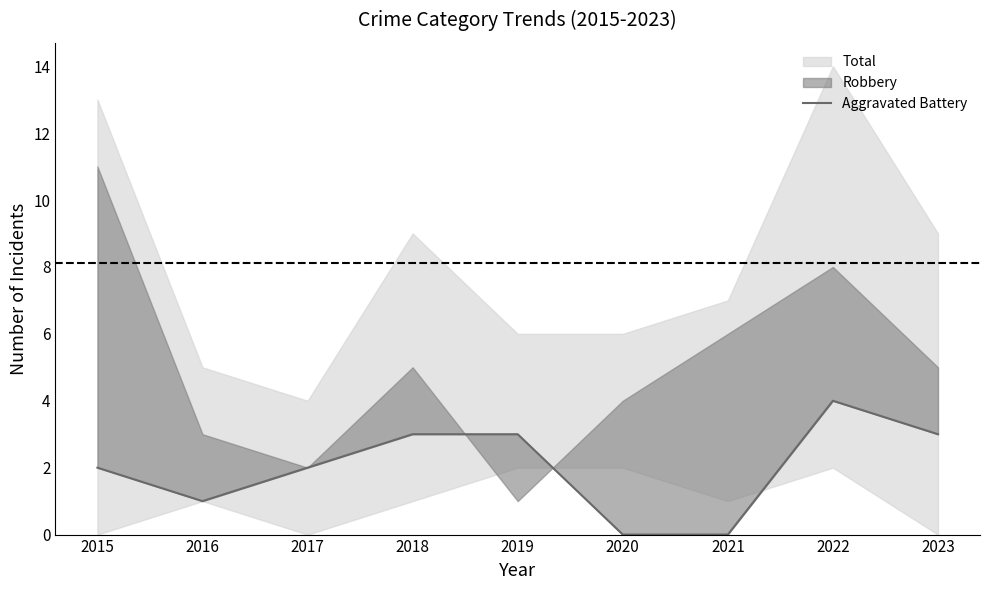

Reading right to left, list all the values displayed in this chart.

2023=3	2022=4	2021=0	2020=0	2019=3	2018=3	2017=2	2016=1	2015=2